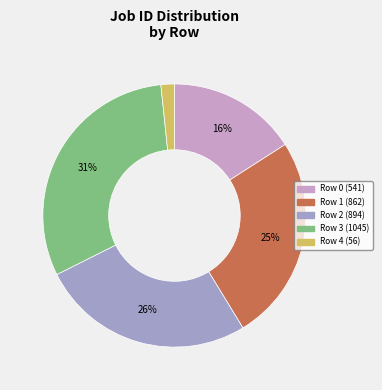

To the nearest percent, what percentage of the pie is Row 2 (894)?

26%